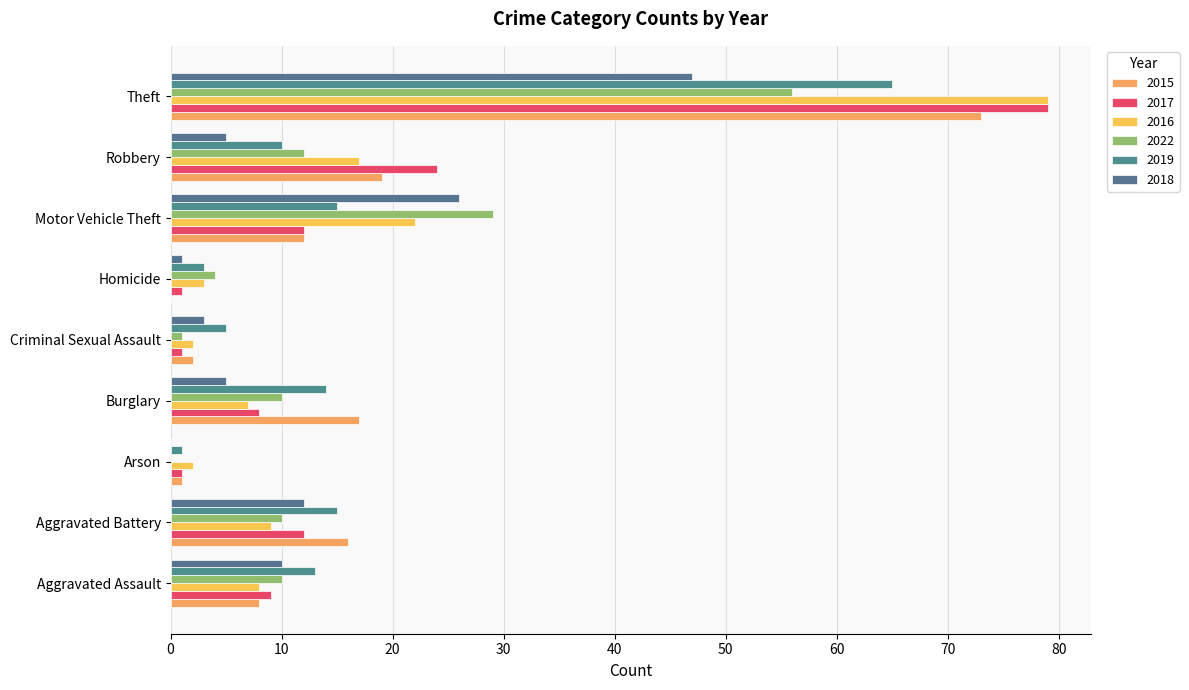

How many series are shown in this chart?

6